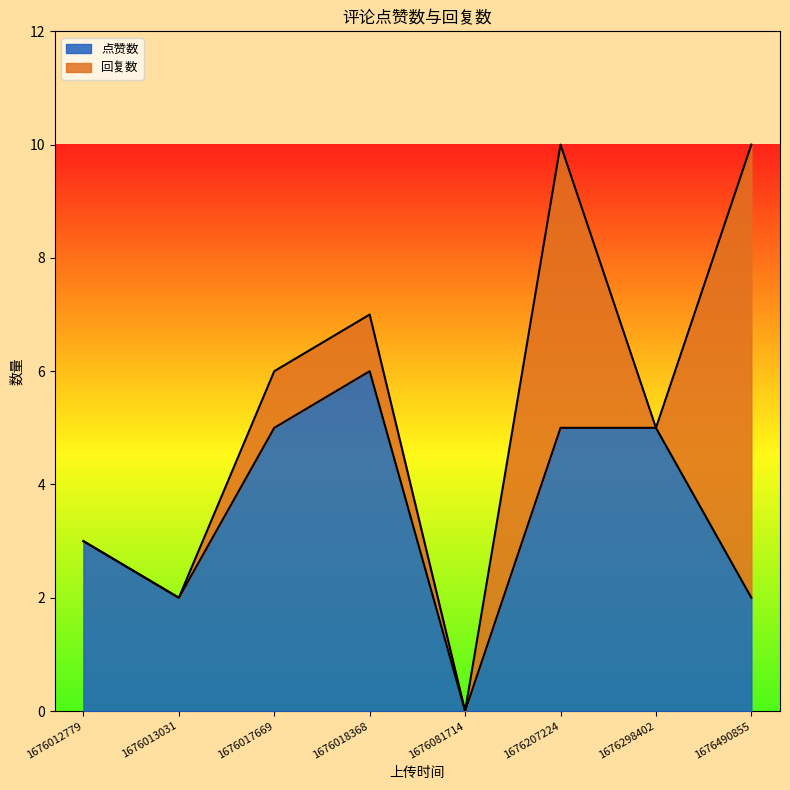

Approximately how many times larger is the value at 1676012779 compared to 1676017669?

0.6